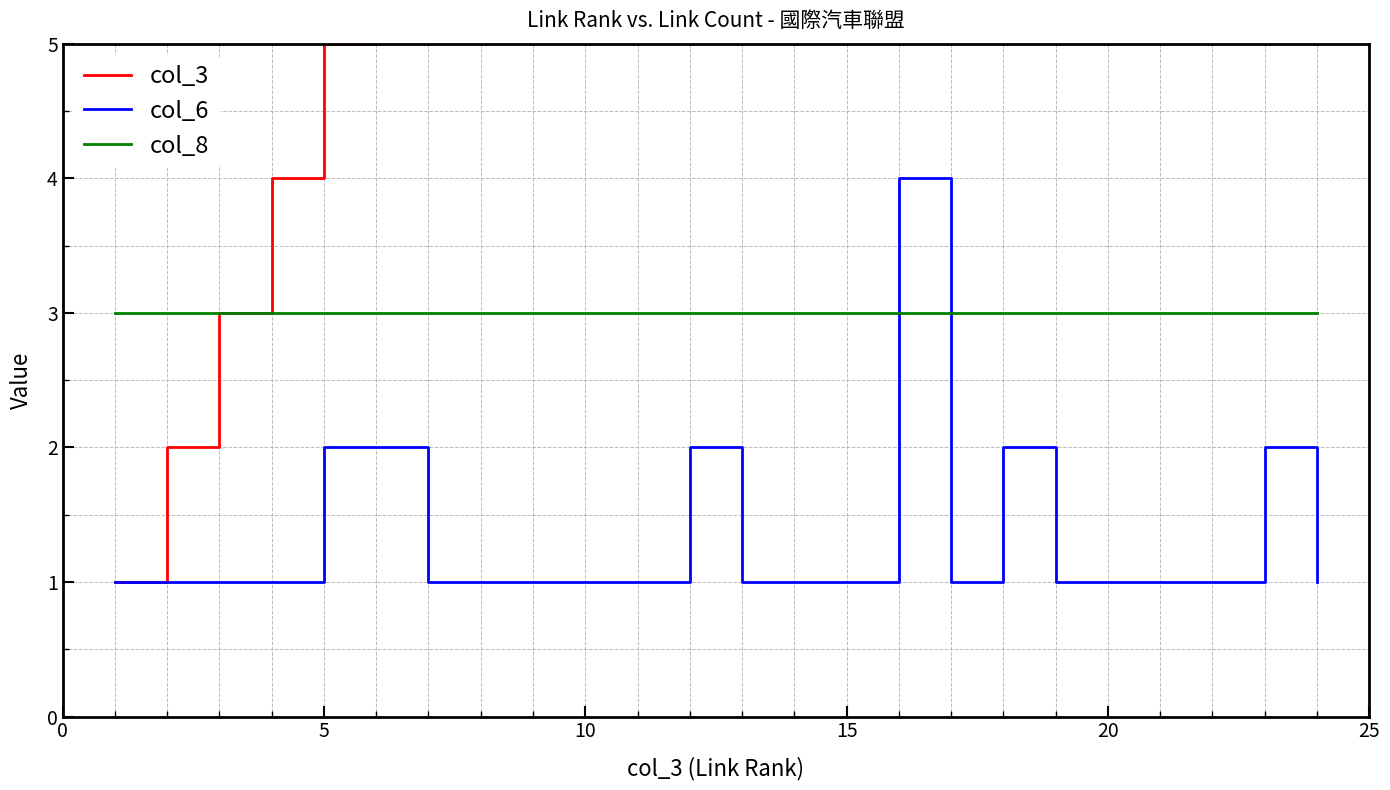

After their last crossing, which series has the higher values: col_8 or col_6?

col_8